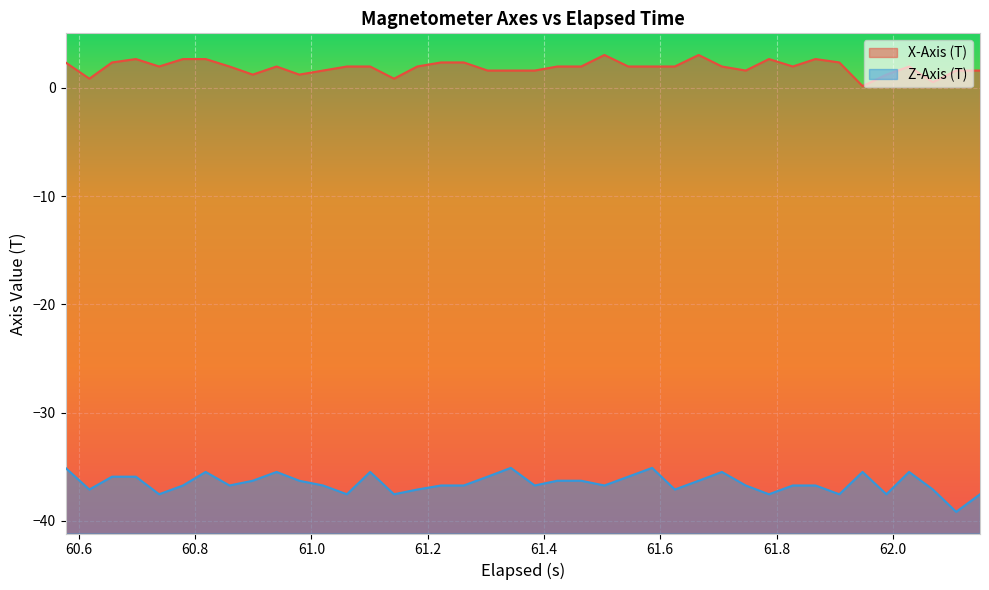

What is the maximum value shown in the chart?

3.0